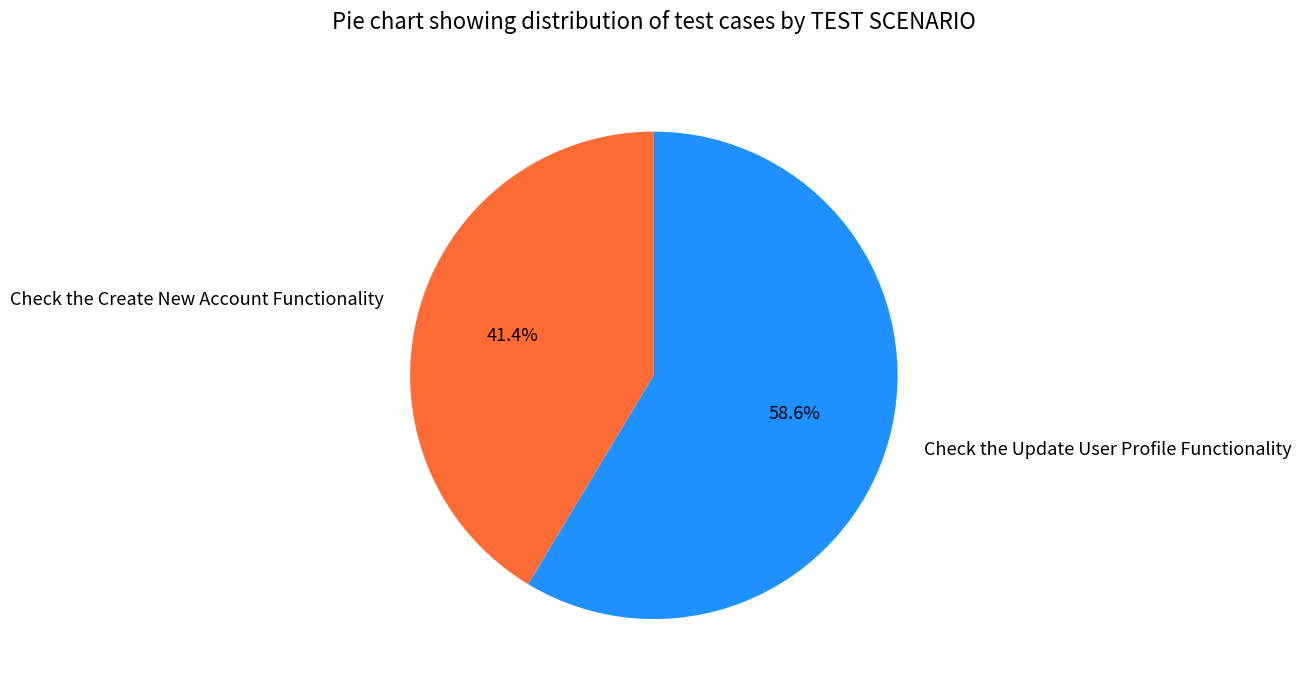

Is there a majority slice in this chart?

Yes